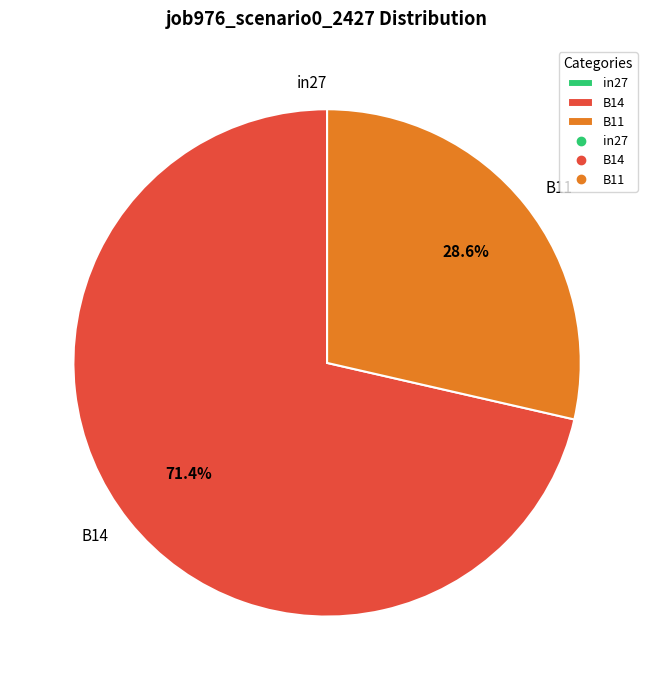

Do B11 and B14 together represent more than half of the pie?

Yes